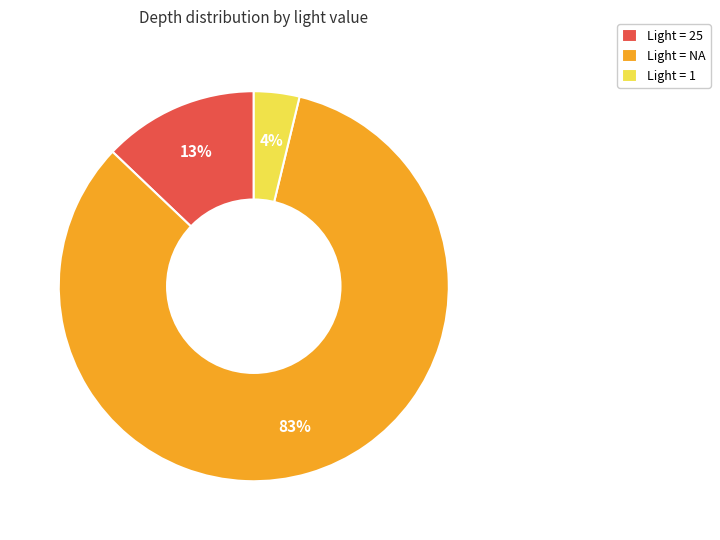

Combined, do Light = 25 and Light = NA account for over 50%?

Yes